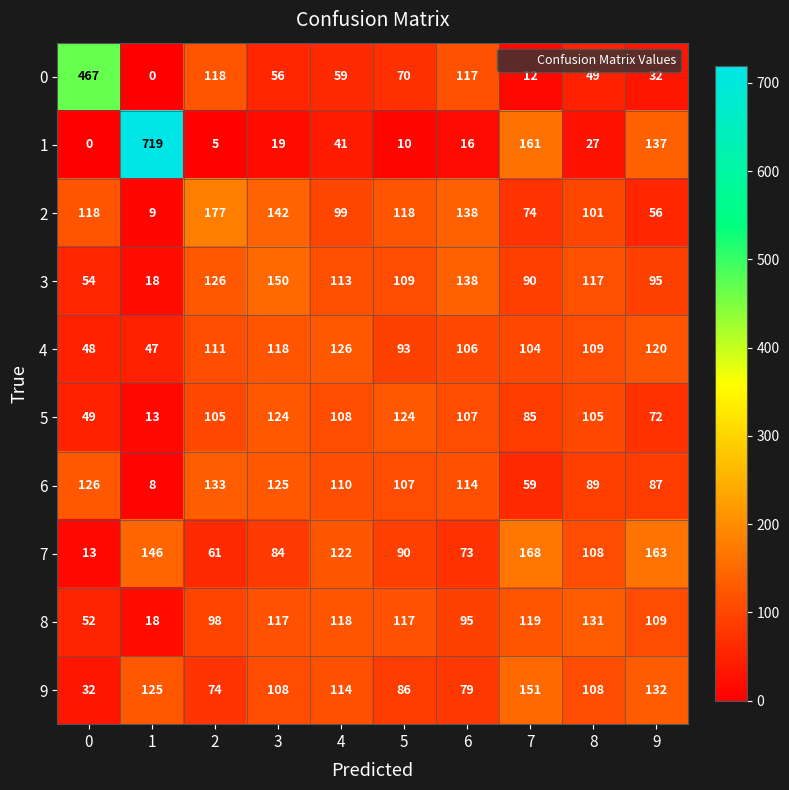

At how many categories does at least one series exceed 600?

1